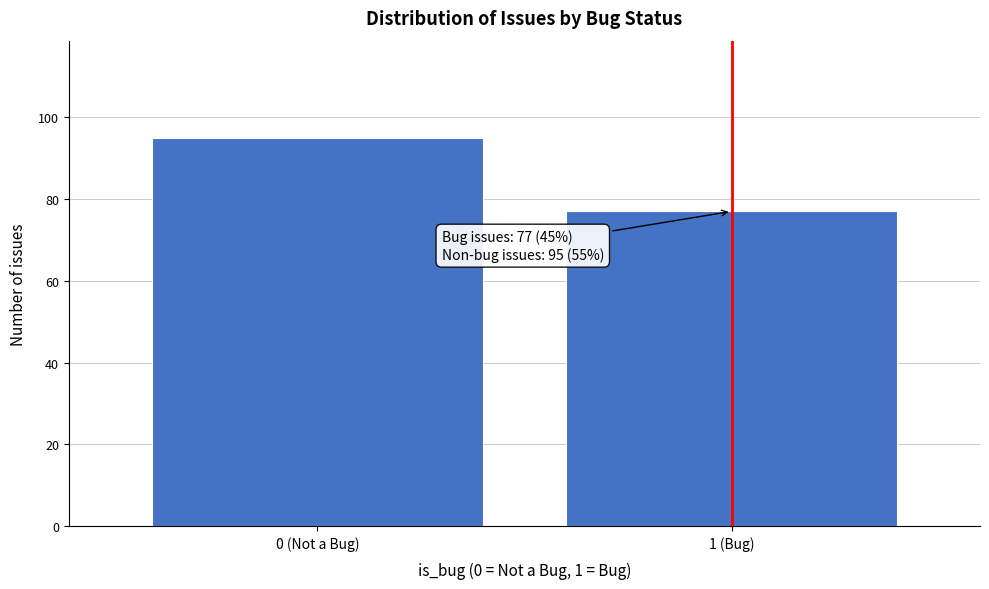

Reading left to right, transcribe all the data shown in this chart.

95	77